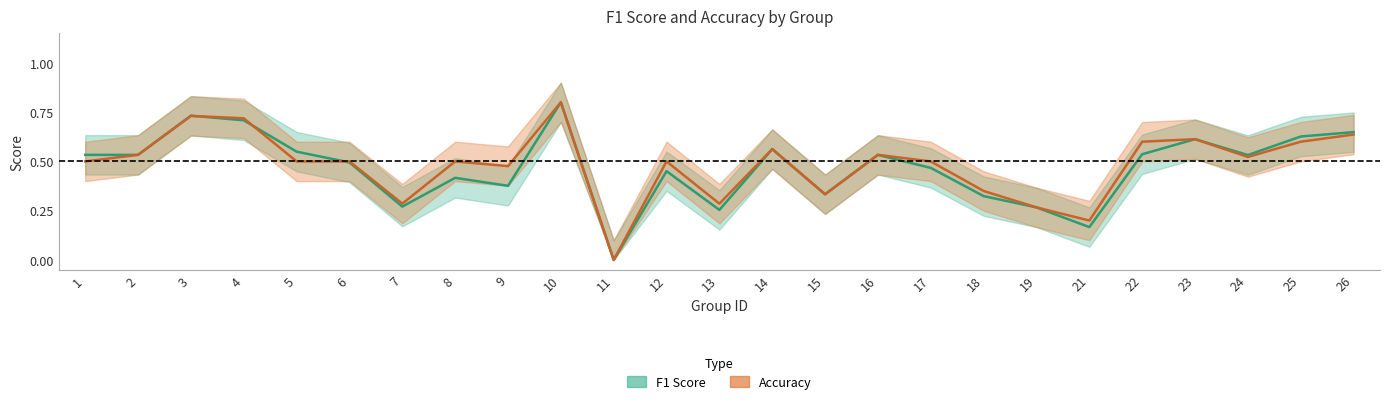

Reading left to right, extract all data points from this chart.

f1: 0.5	0.5	0.7	0.7	0.5	0.5	0.3	0.4	0.4	0.8	0.0	0.5	0.3	0.6	0.3	0.5	0.5	0.3	0.3	0.2	0.5	0.6	0.5	0.6	0.6
accuracy: 0.5	0.5	0.7	0.7	0.5	0.5	0.3	0.5	0.5	0.8	0.0	0.5	0.3	0.6	0.3	0.5	0.5	0.3	0.3	0.2	0.6	0.6	0.5	0.6	0.6